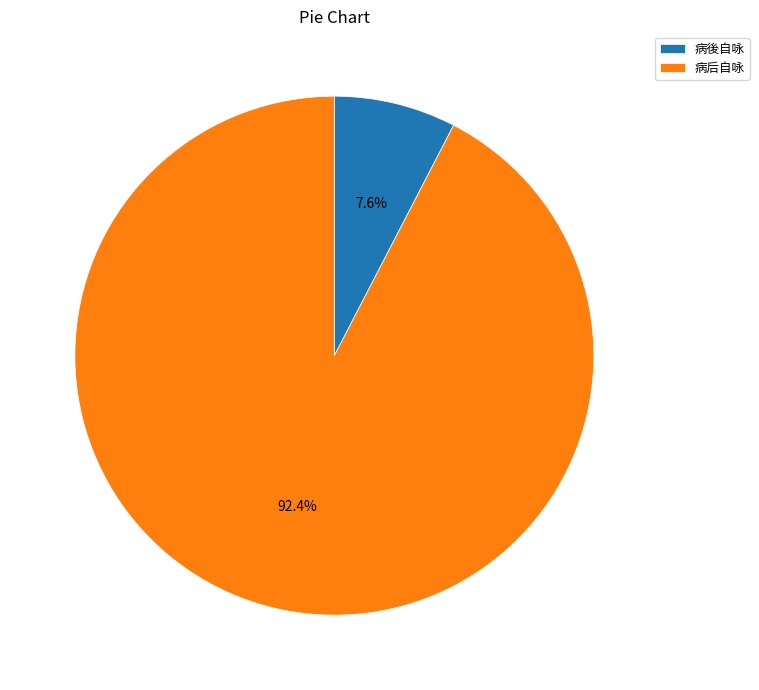

Which category accounts for the majority?

病后自咏